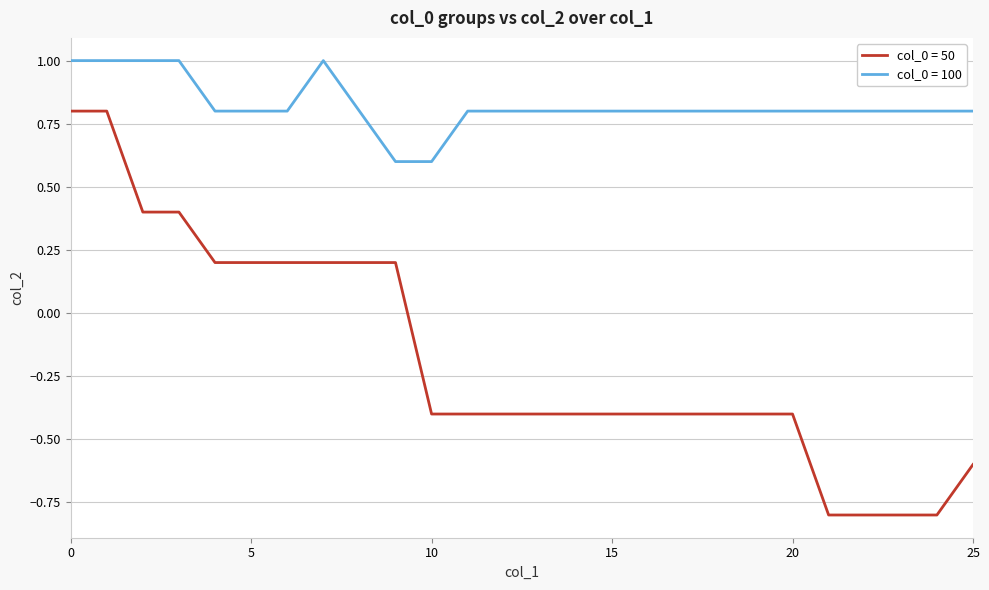

List the series in order of their overall mean, lowest first.

col_0 = 50, col_0 = 100